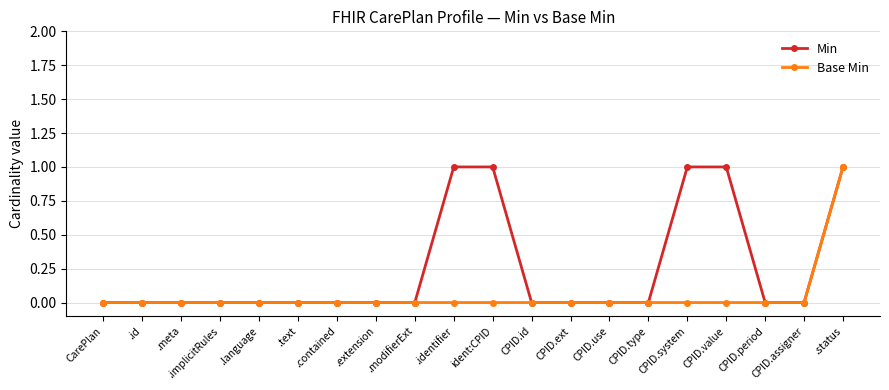

The value of Min at .identifier is 1. True or false?

True